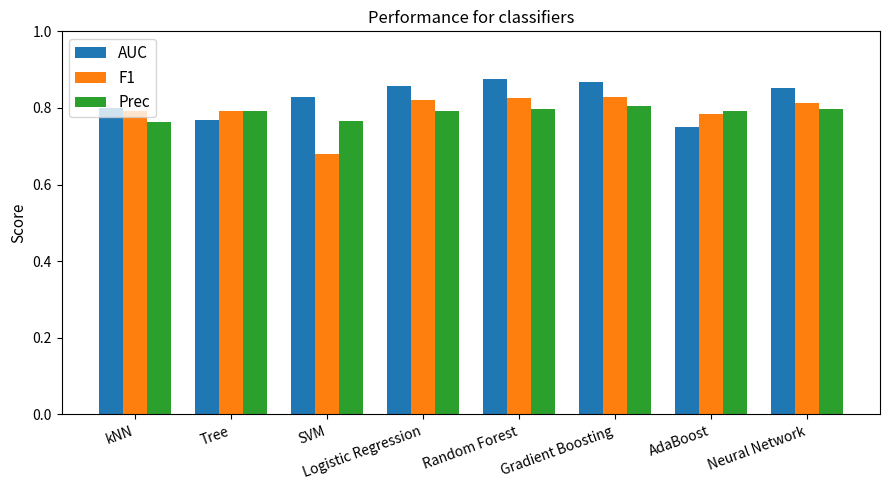

Between kNN and SVM, which series saw the biggest shift?

F1